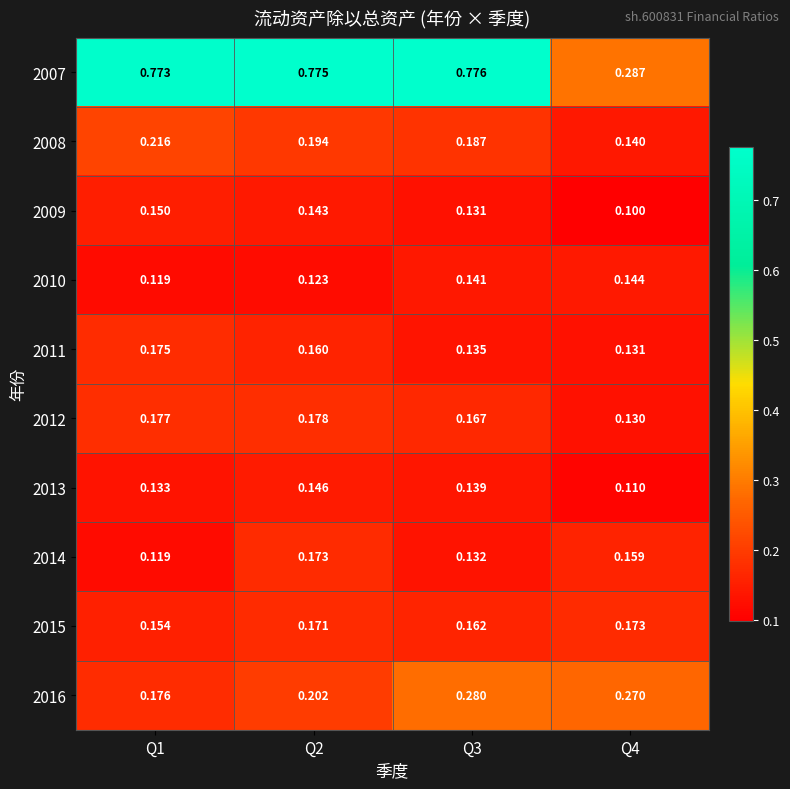

Is the value of 2014 at Q2 greater than the value of 2009 at Q3?

Yes